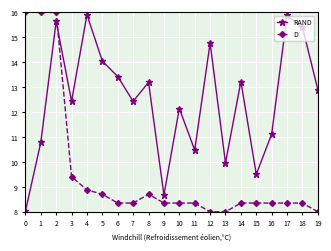

Is the value of D at 1 greater than the value of RAND at 1?

Yes